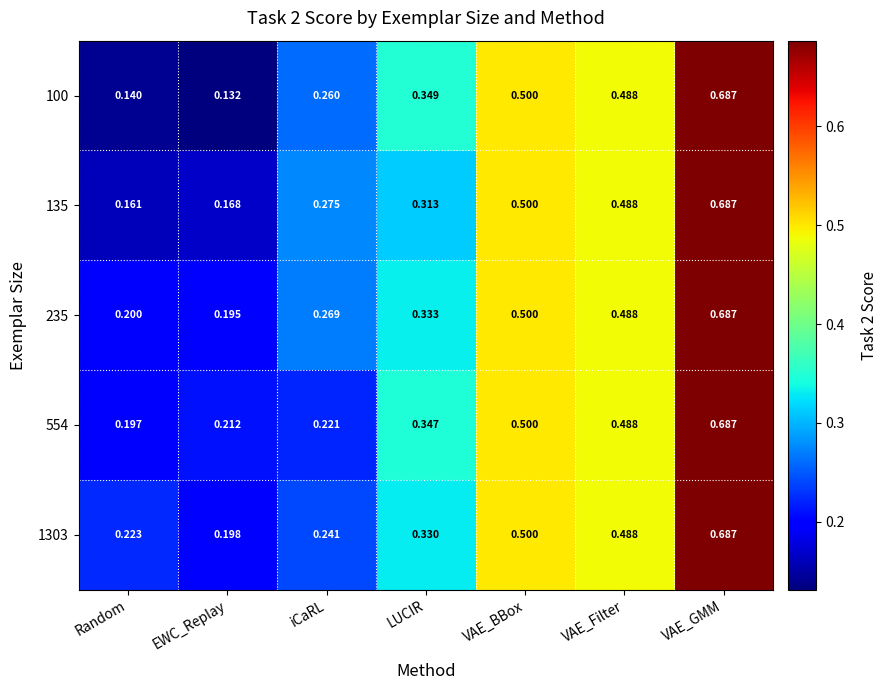

At which category is the sum across all series the highest?

VAE_GMM